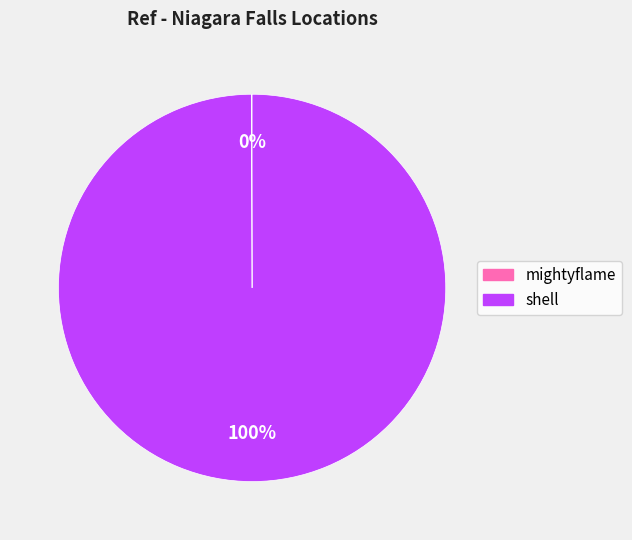

True or false: shell accounts for 100% of the total.

True